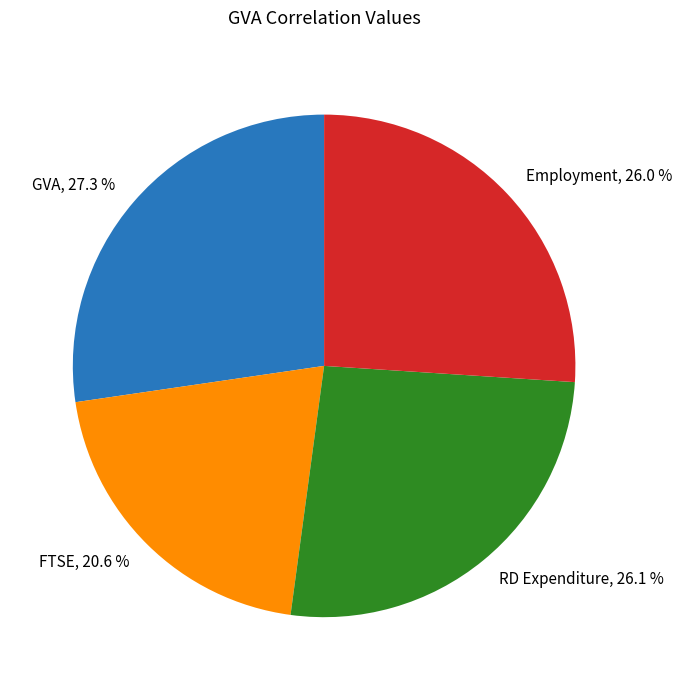

Which slice is the smallest?

FTSE